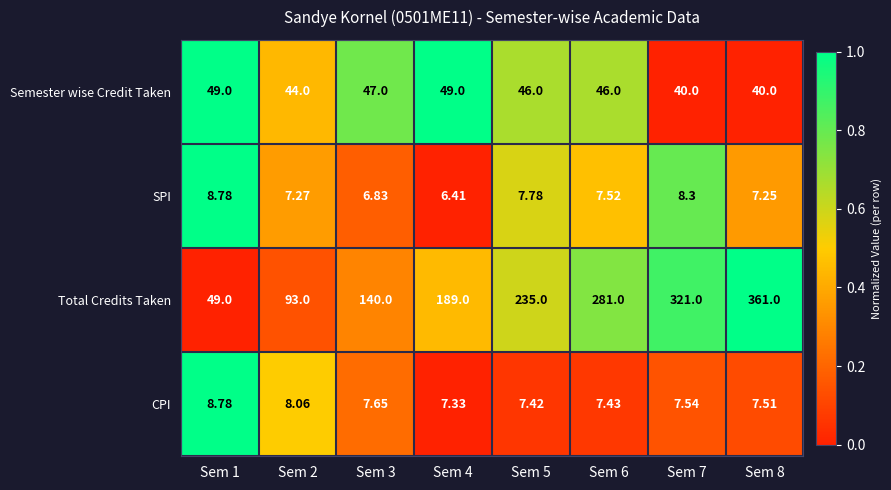

Which series has the largest total across all categories?

Total Credits Taken